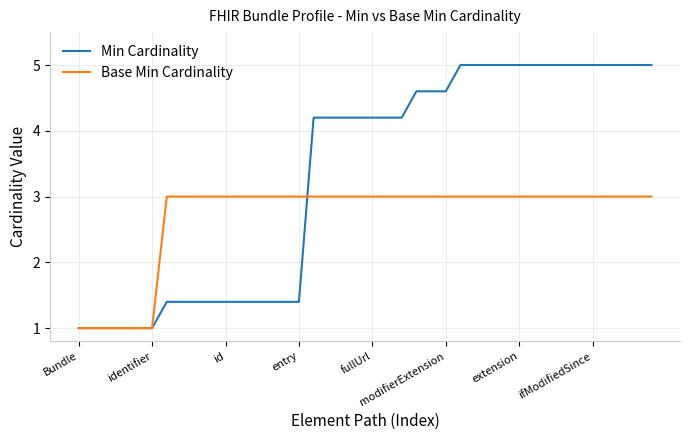

What is the greatest value displayed?

5.0